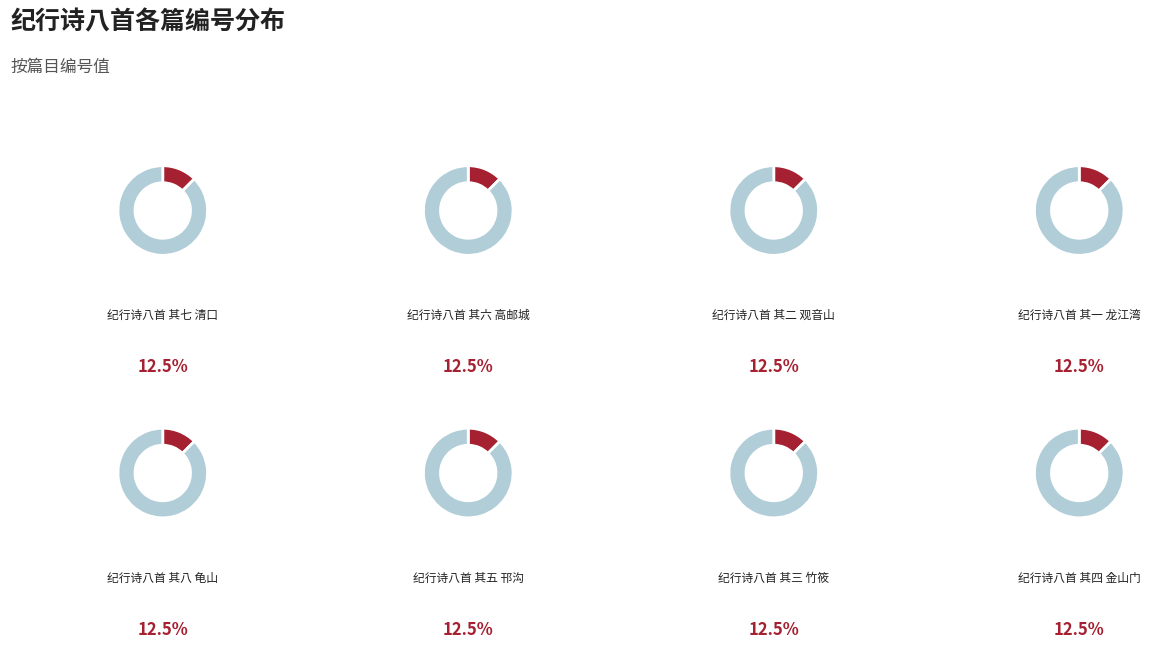

What is the change in value from 纪行诗八首 其八 龟山 to 纪行诗八首 其五 邗沟?

-3